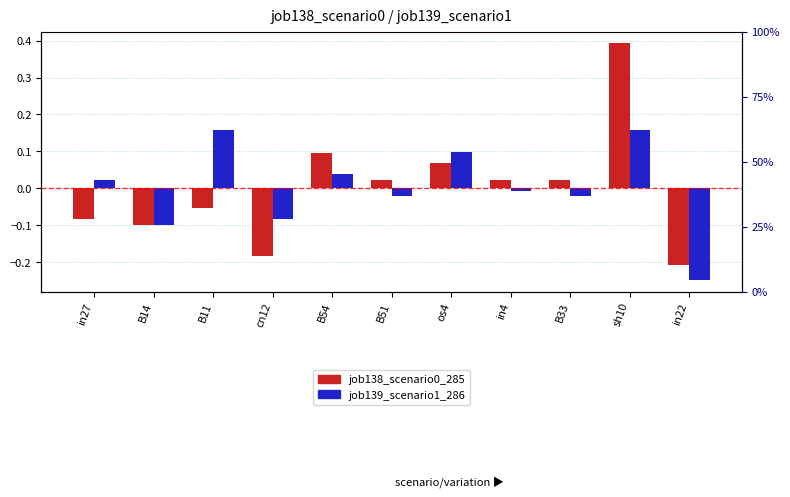

The value of job139_scenario1_286 at B54 is 0.0. True or false?

True